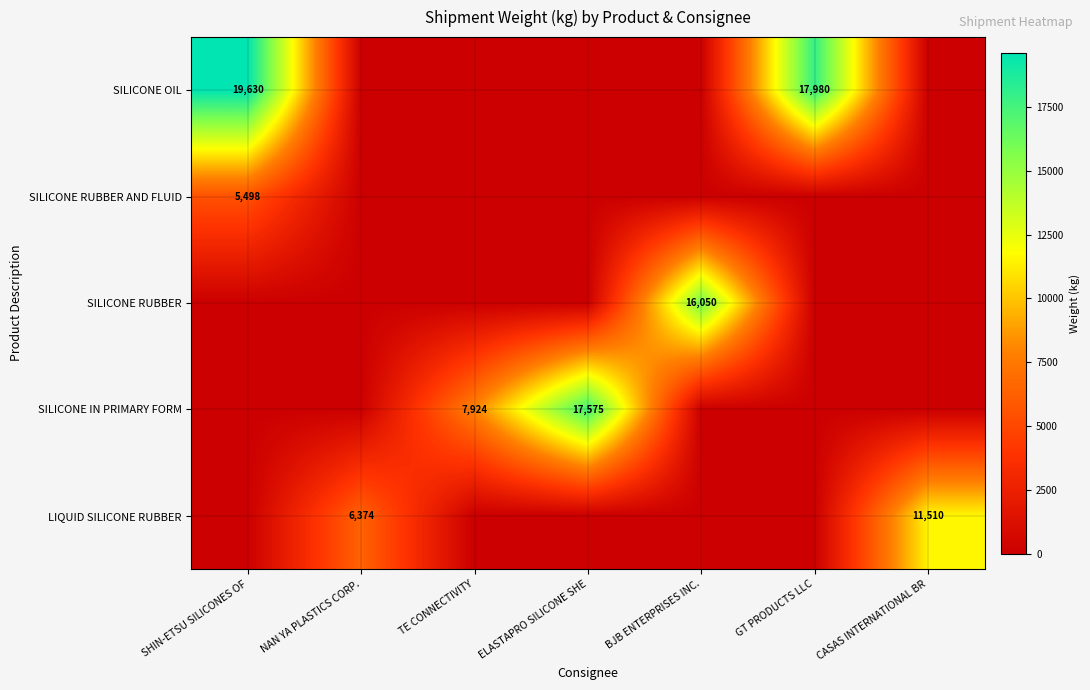

What is the difference between the second highest and minimum values in the SILICONE OIL series?

17980.0